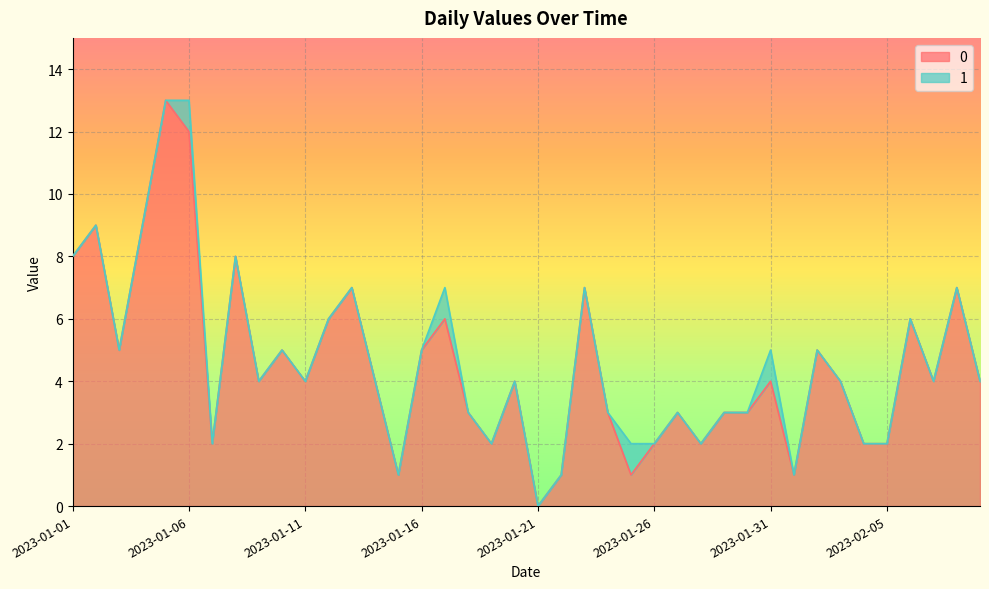

At which label does 0 reach its minimum?

2023-01-21